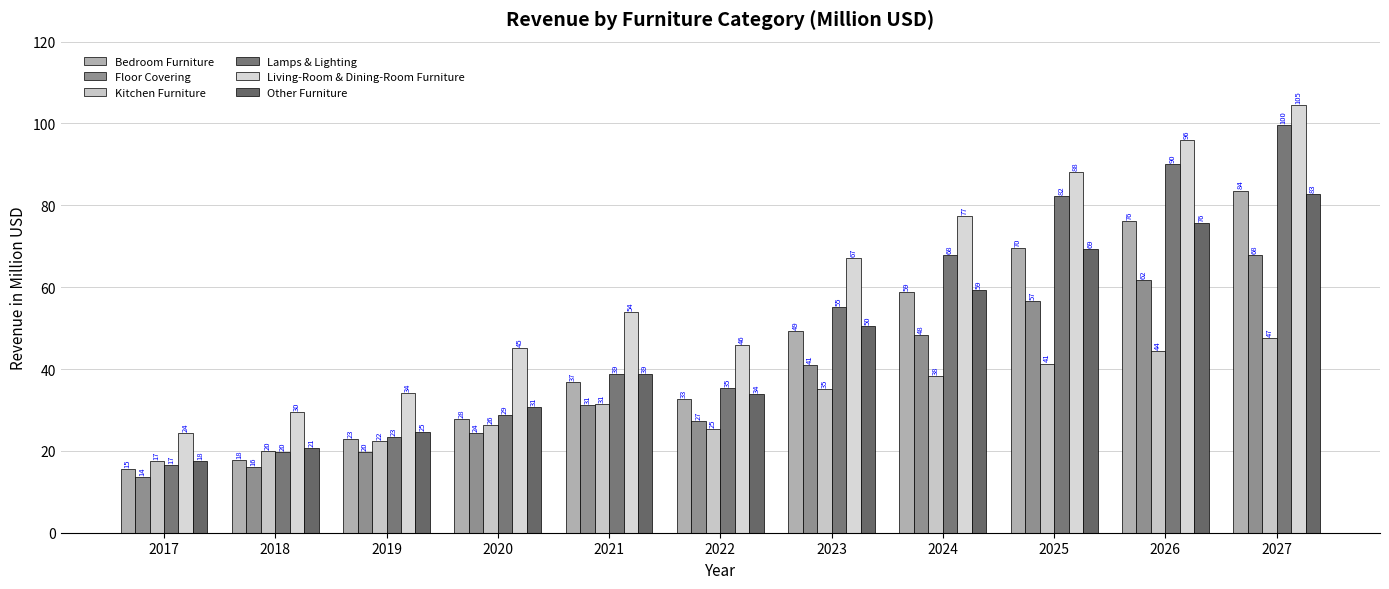

Is it true that Other Furniture equals 69.3 at 2025?

True